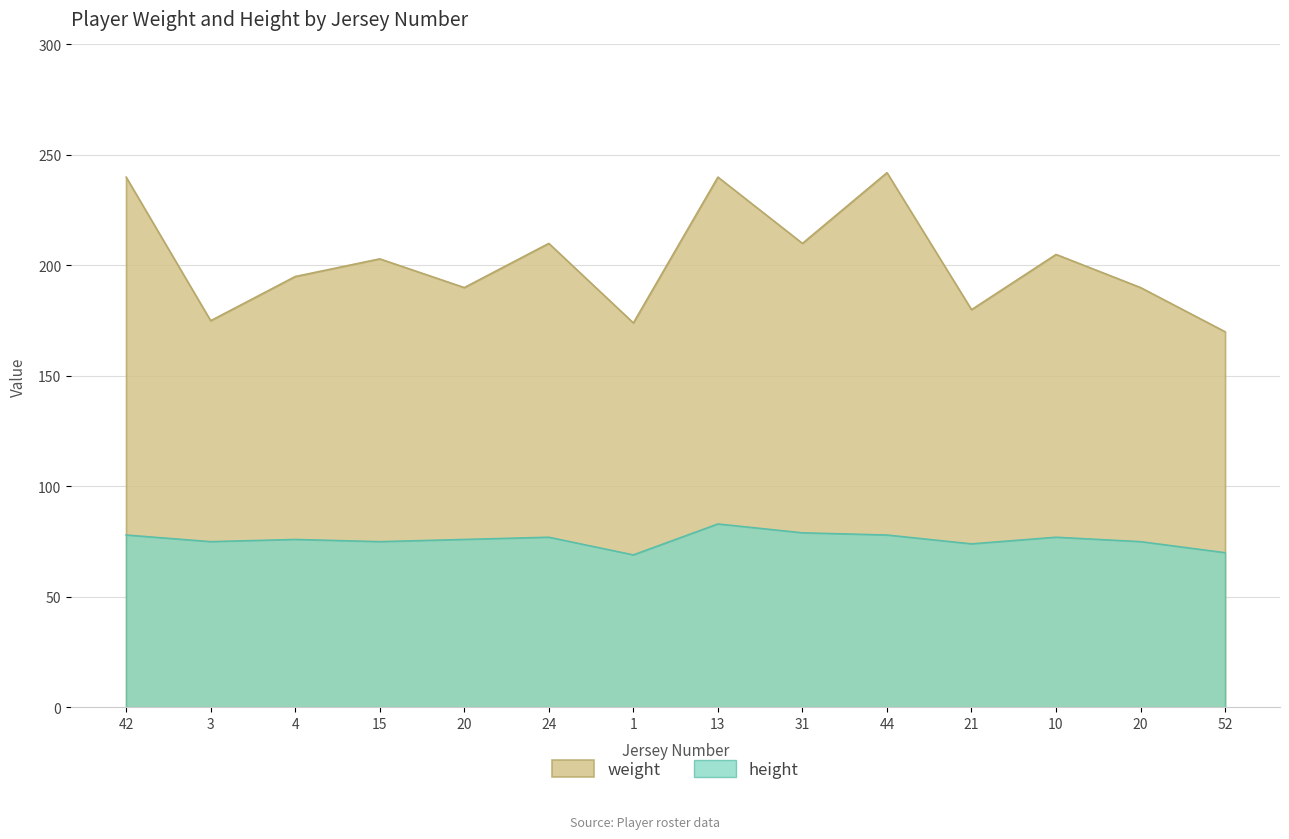

True or false: height and weight cross at least once.

False